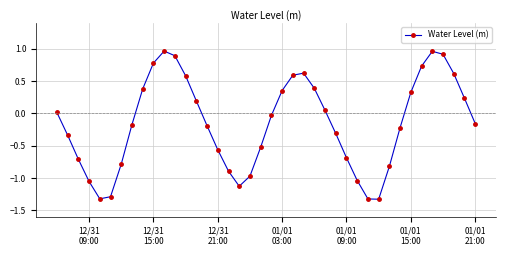

What is the difference between the second highest and second lowest values?

2.3